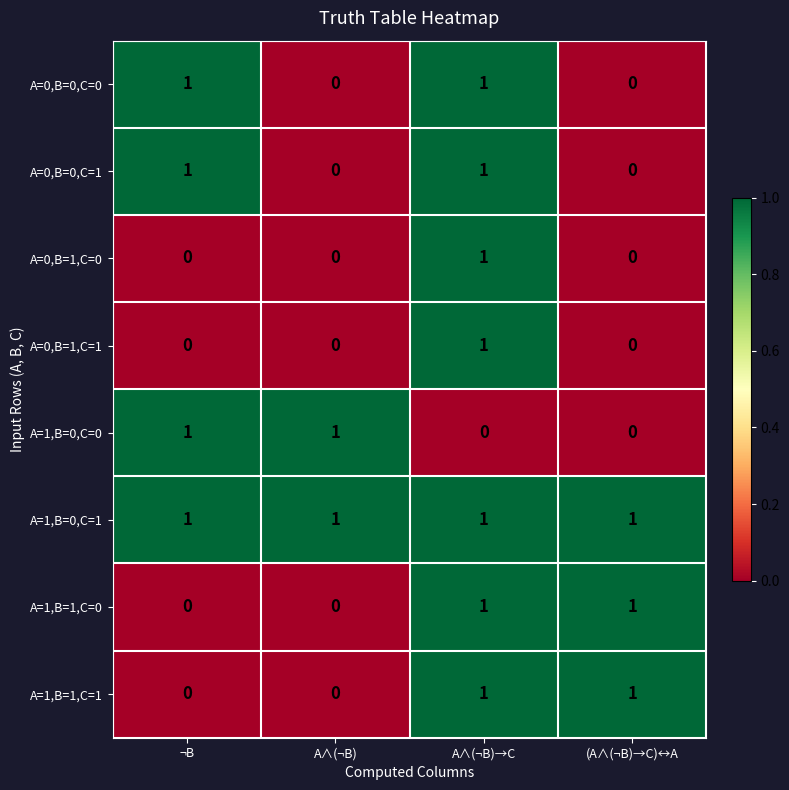

At how many categories does at least one series exceed 0?

4